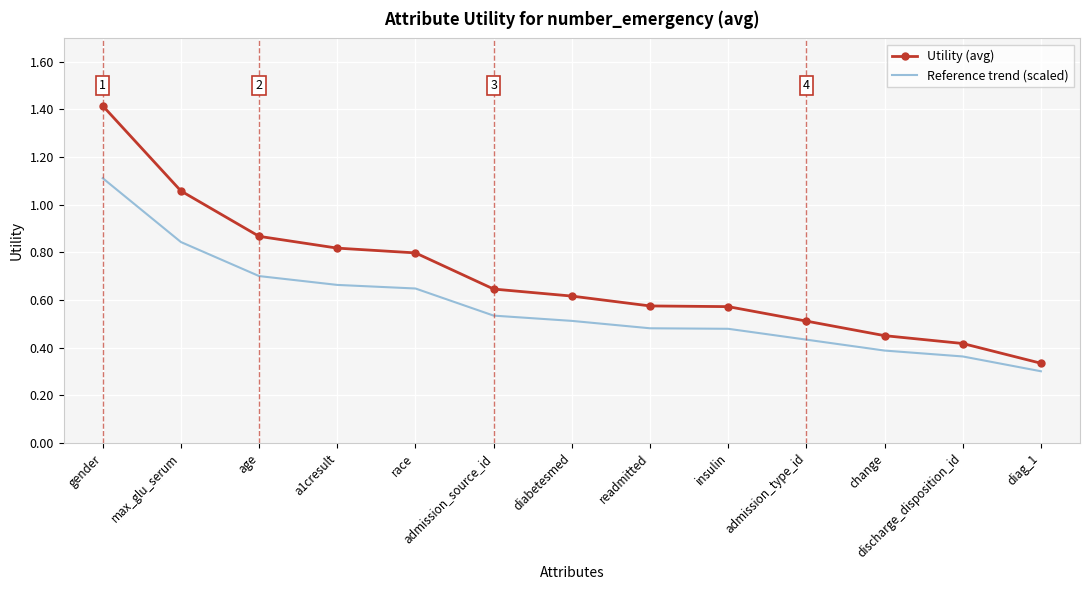

True or false: Utility (avg) has a value of 1.2 at a1cresult.

False